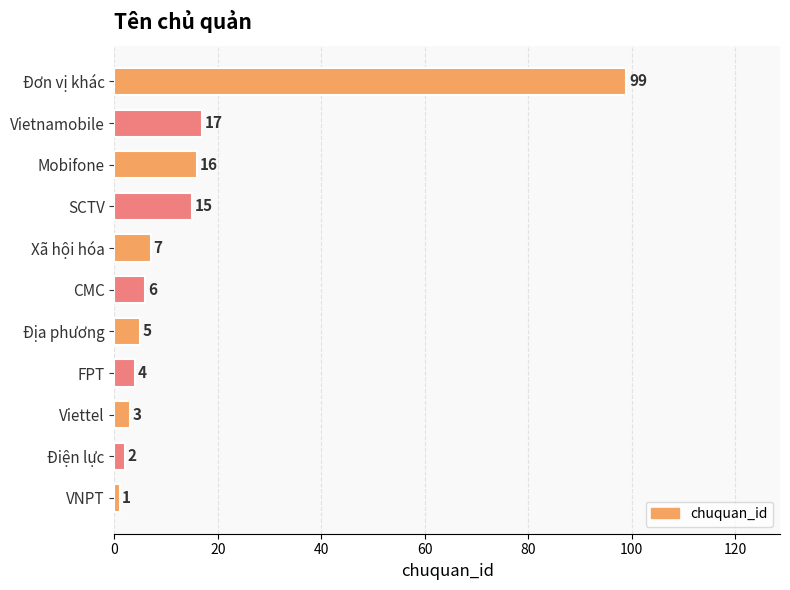

Is it true that the value at FPT is 4?

True